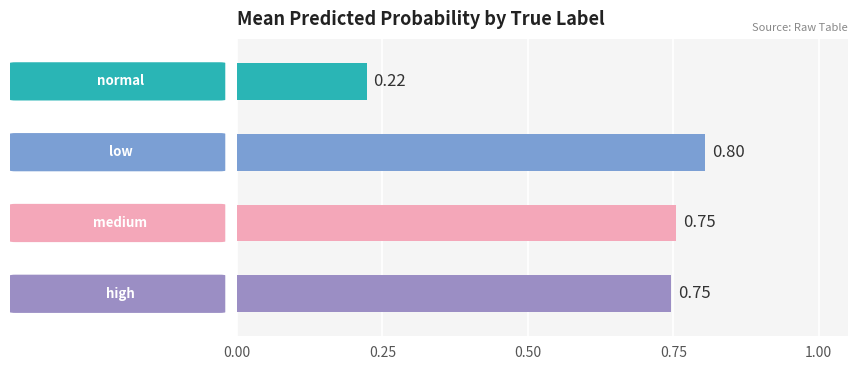

Between normal and high, which series saw the biggest shift?

high